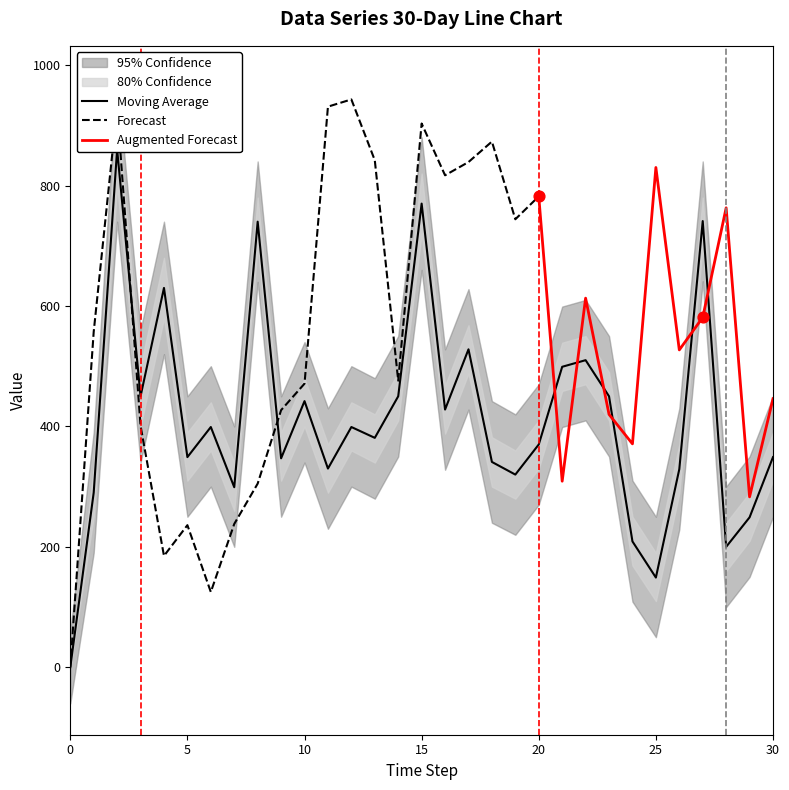

At which category is the sum across all series the highest?

2